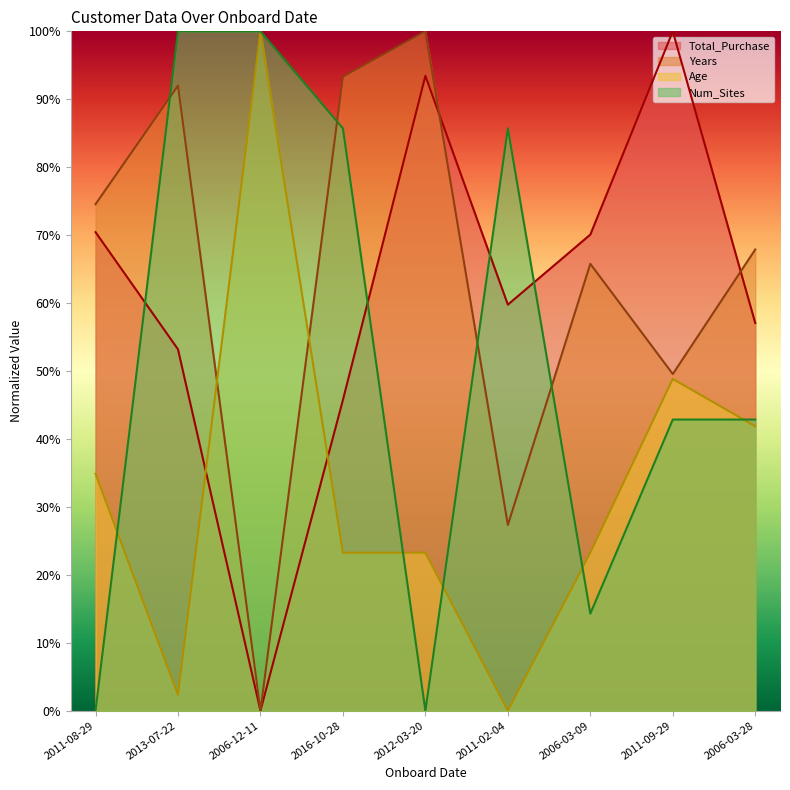

What is the value of the Age point at the 9th from the left?

0.4